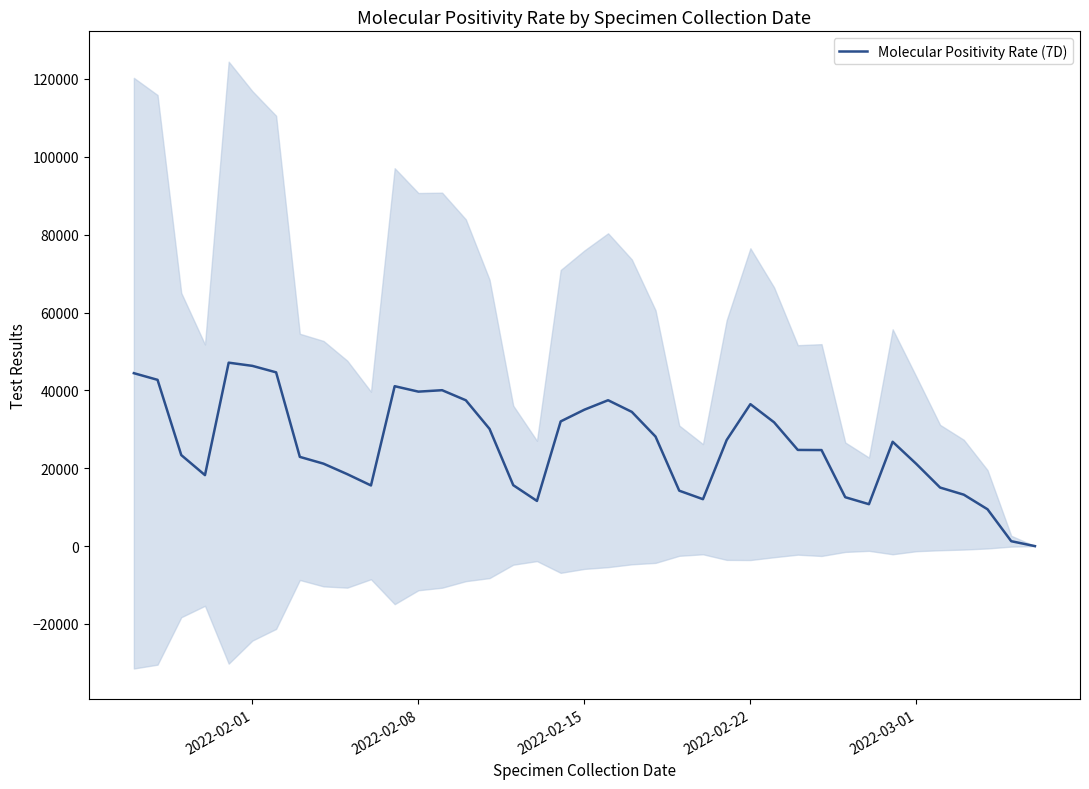

What is the maximum value shown in the chart?

47116.5